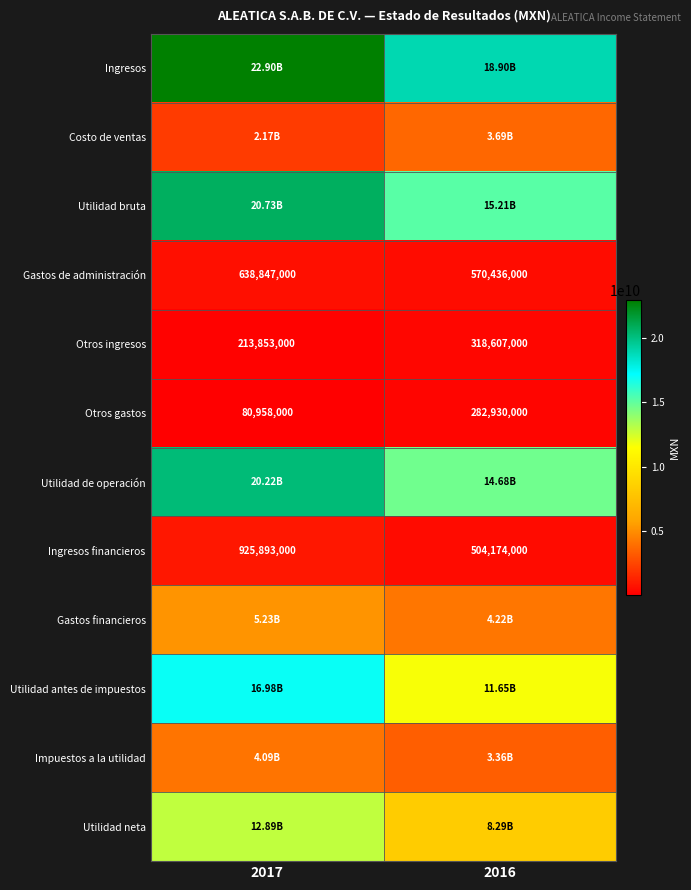

What is the difference between the Otros ingresos values at 2017 and 2016?

104754000